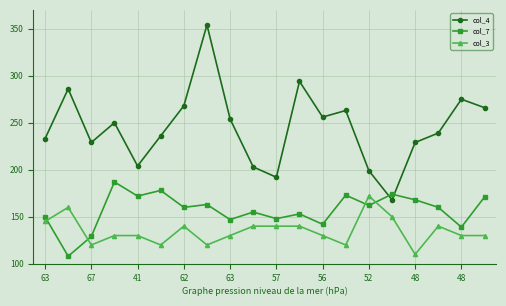

Count the number of data series in this chart.

3